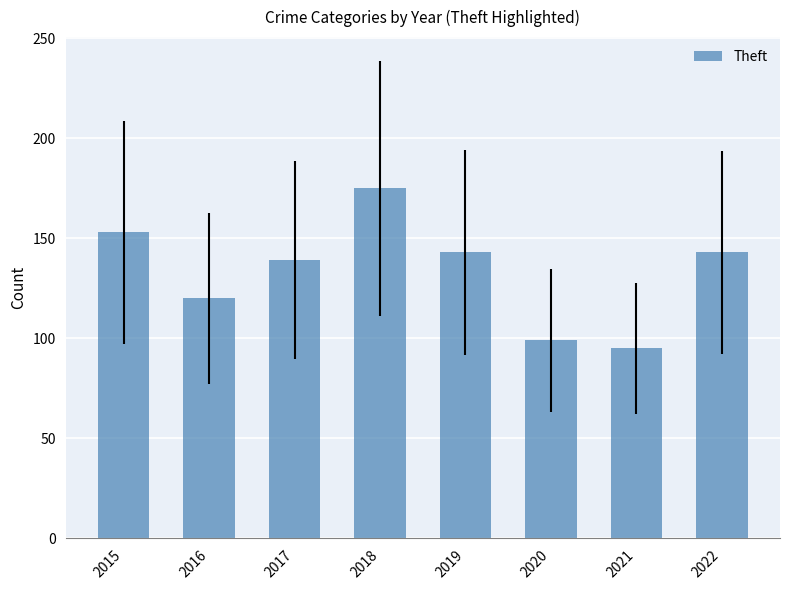

Count the number of data series in this chart.

1